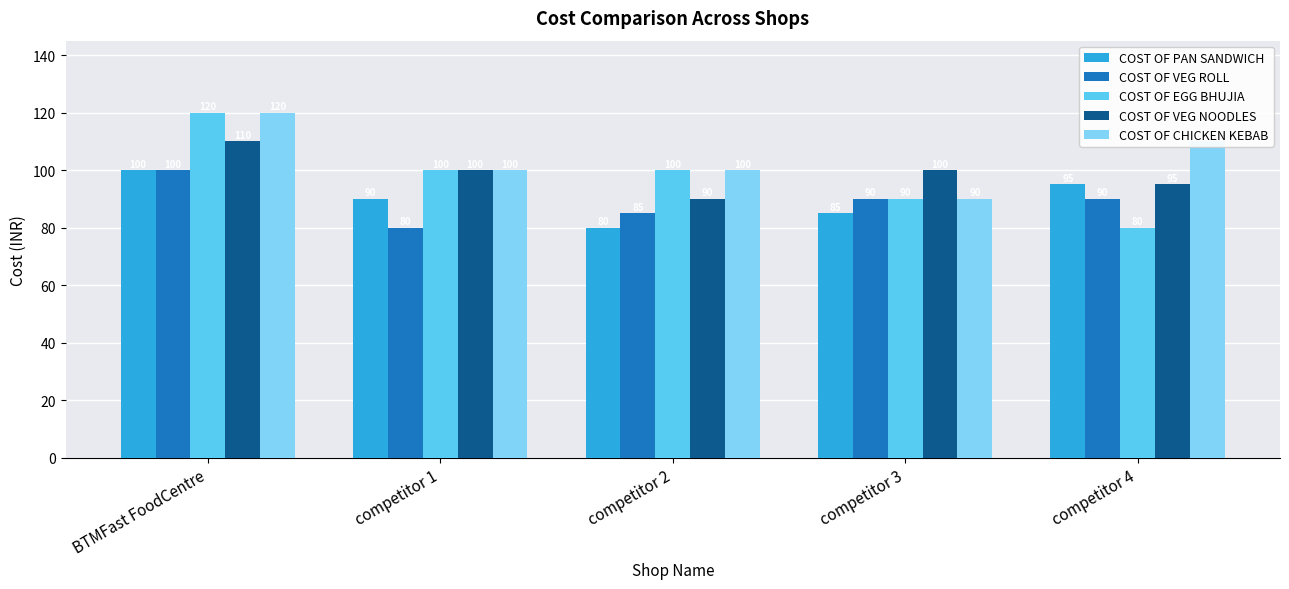

What is the maximum value shown in the chart?

120